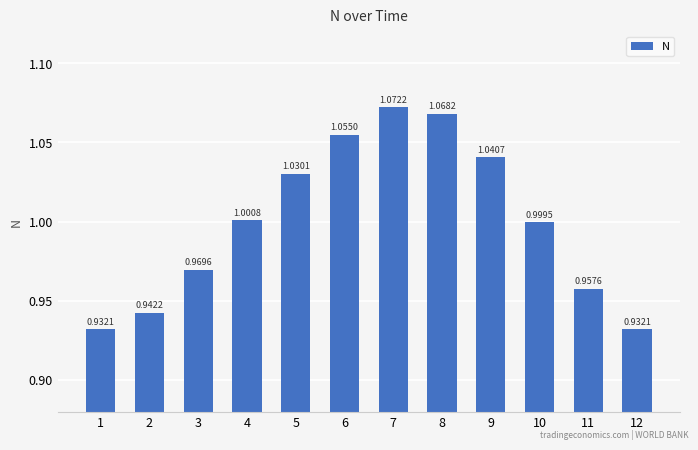

Which has a higher value, 7 or 1?

7